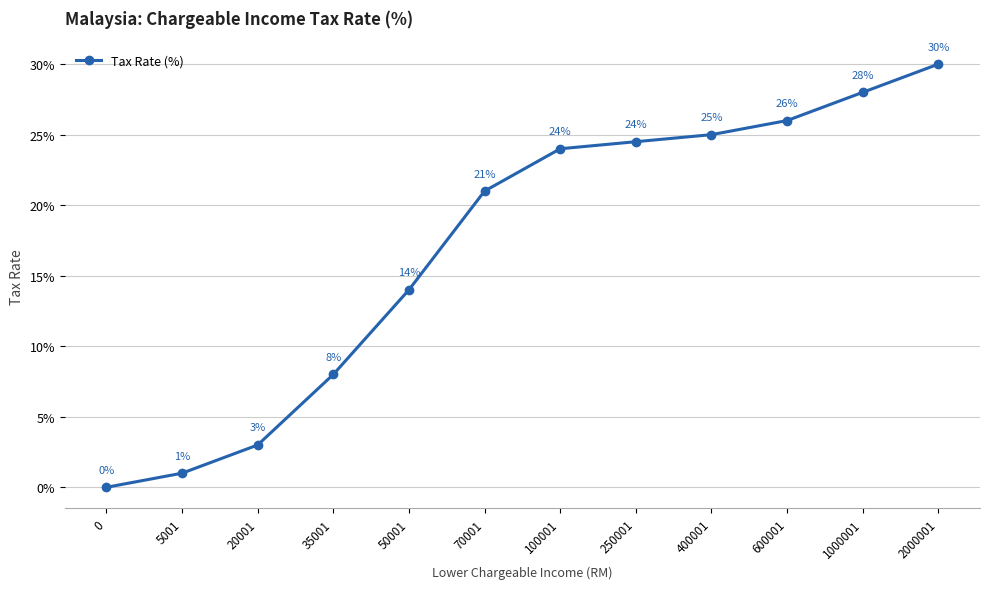

Is it true that the value at 2000001 is 0.4?

False